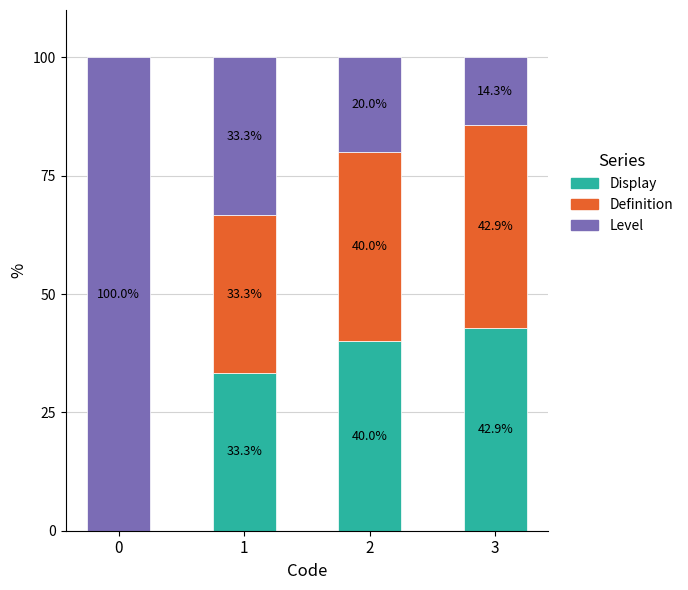

The Display series shows 40.0 at 2. True or false?

True